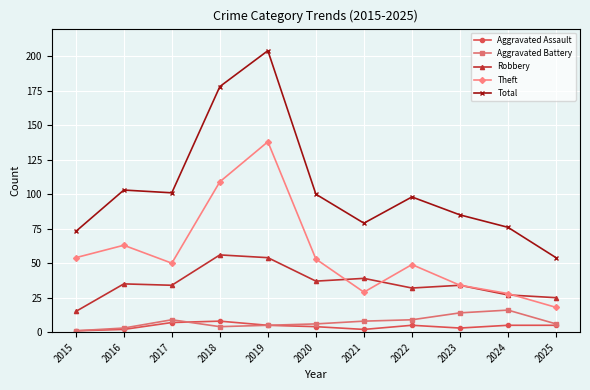

What is the minimum value shown in the chart?

1